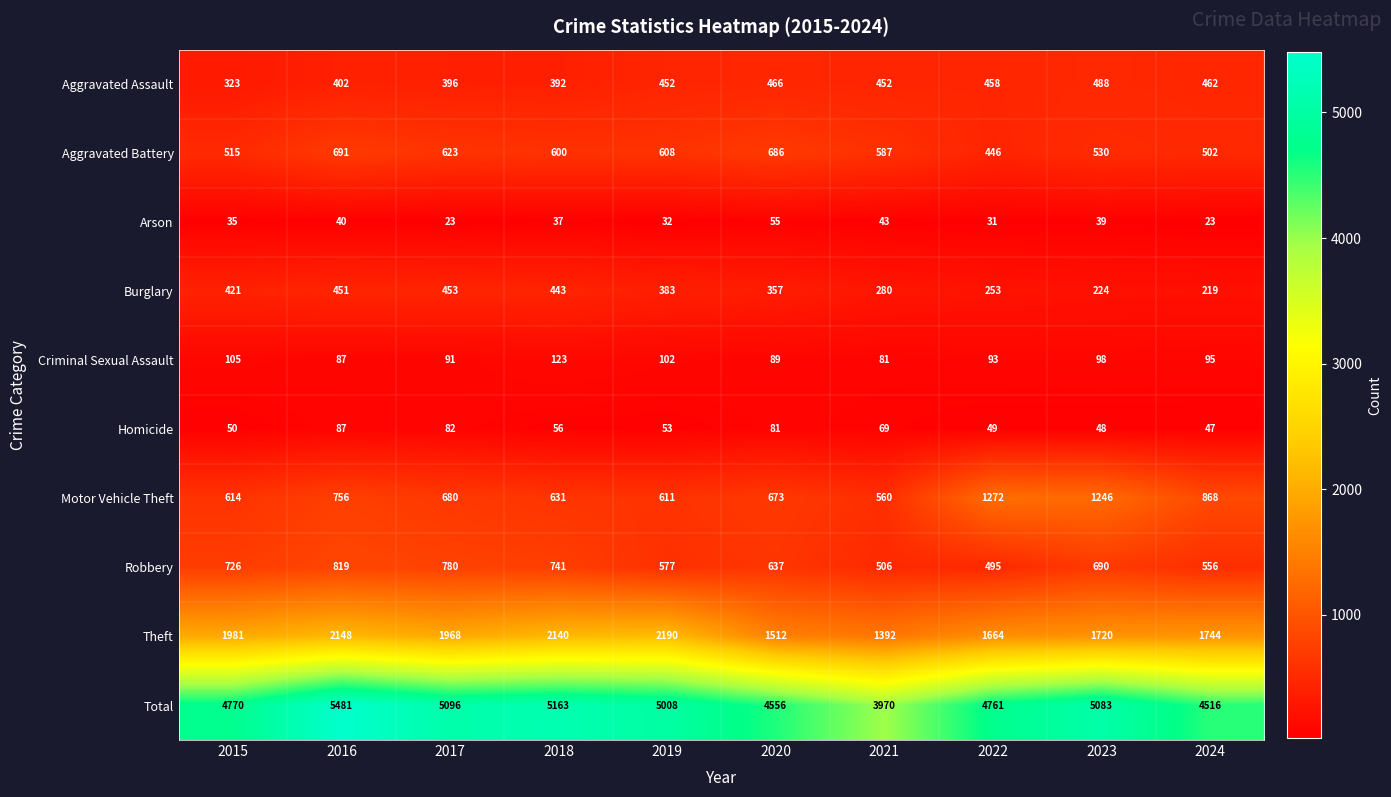

At how many categories does at least one series exceed 5018?

4